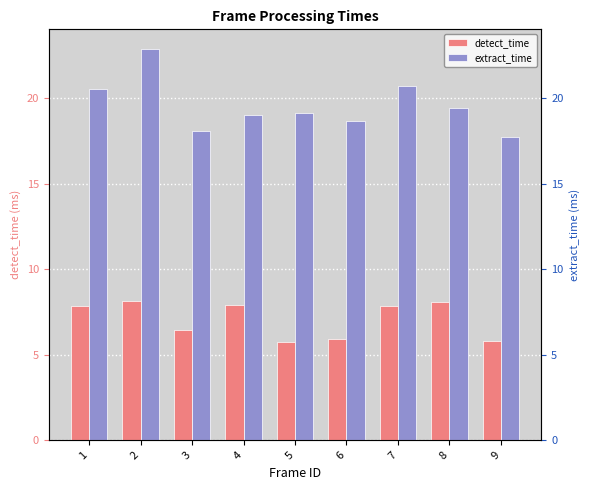

What is the difference between the maximum and minimum values in the detect_time series?

2.4